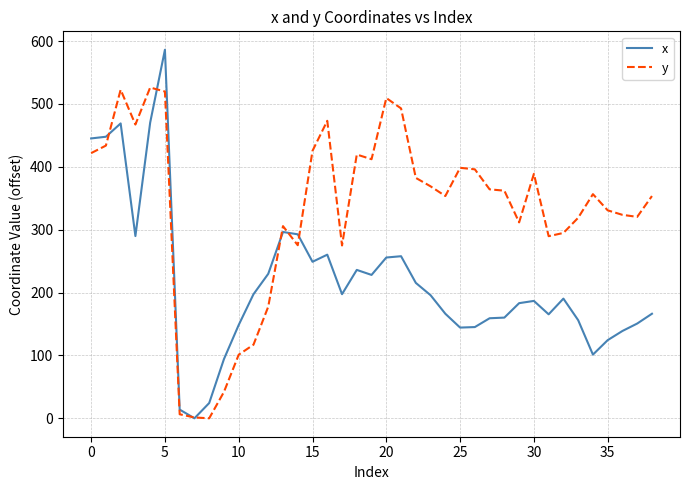

Which series has the largest range (max minus min)?

x